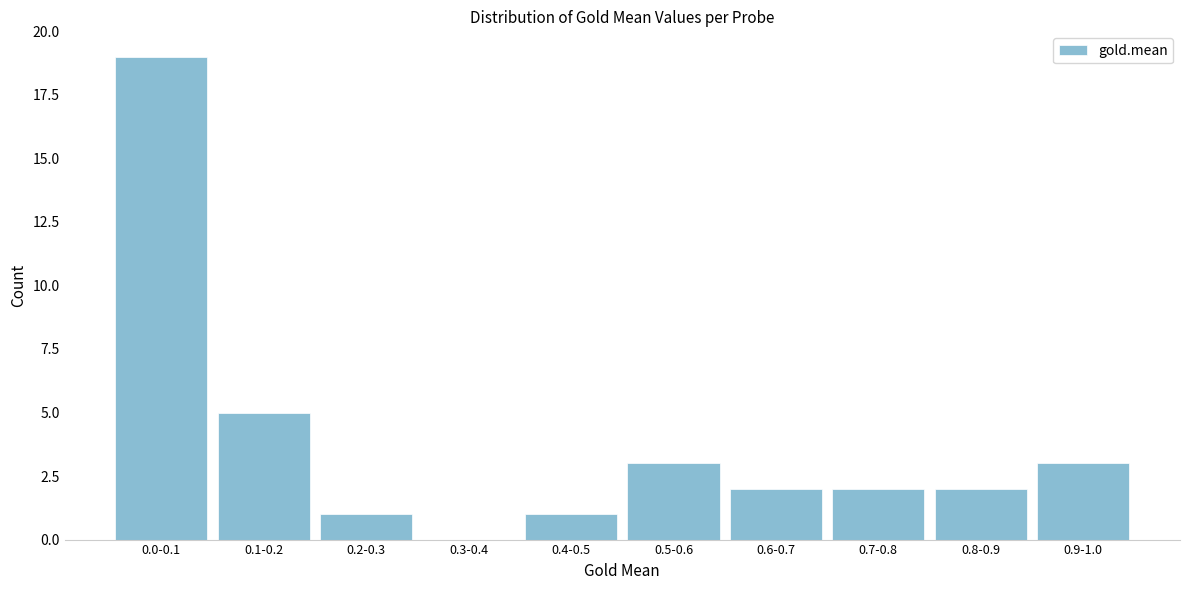

Reading left to right, list all the values displayed in this chart.

0.0-0.1=19	0.1-0.2=5	0.2-0.3=1	0.3-0.4=0	0.4-0.5=1	0.5-0.6=3	0.6-0.7=2	0.7-0.8=2	0.8-0.9=2	0.9-1.0=3